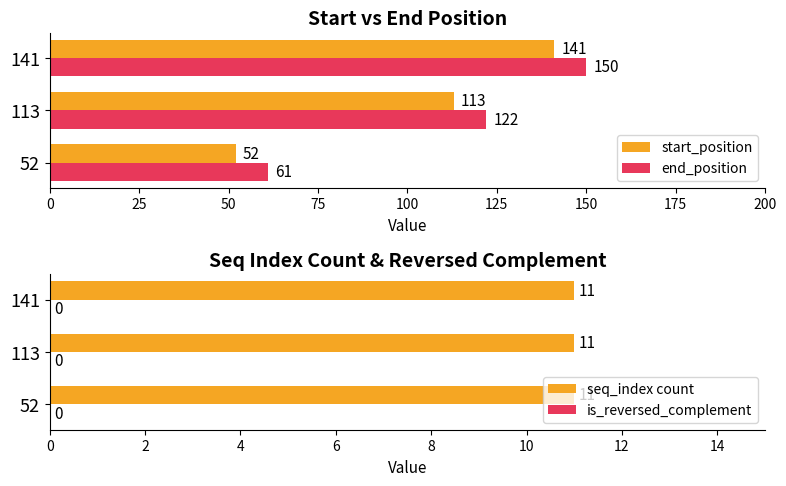

What is the sum of the end_position values at 113 and 52?

183